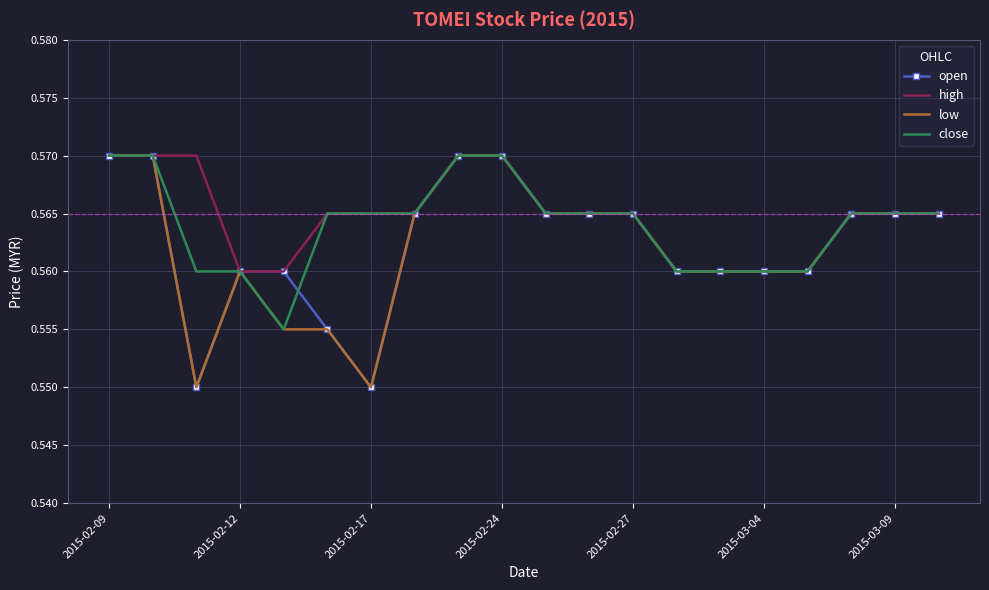

What are all the series names shown in the legend?

open, high, low, close